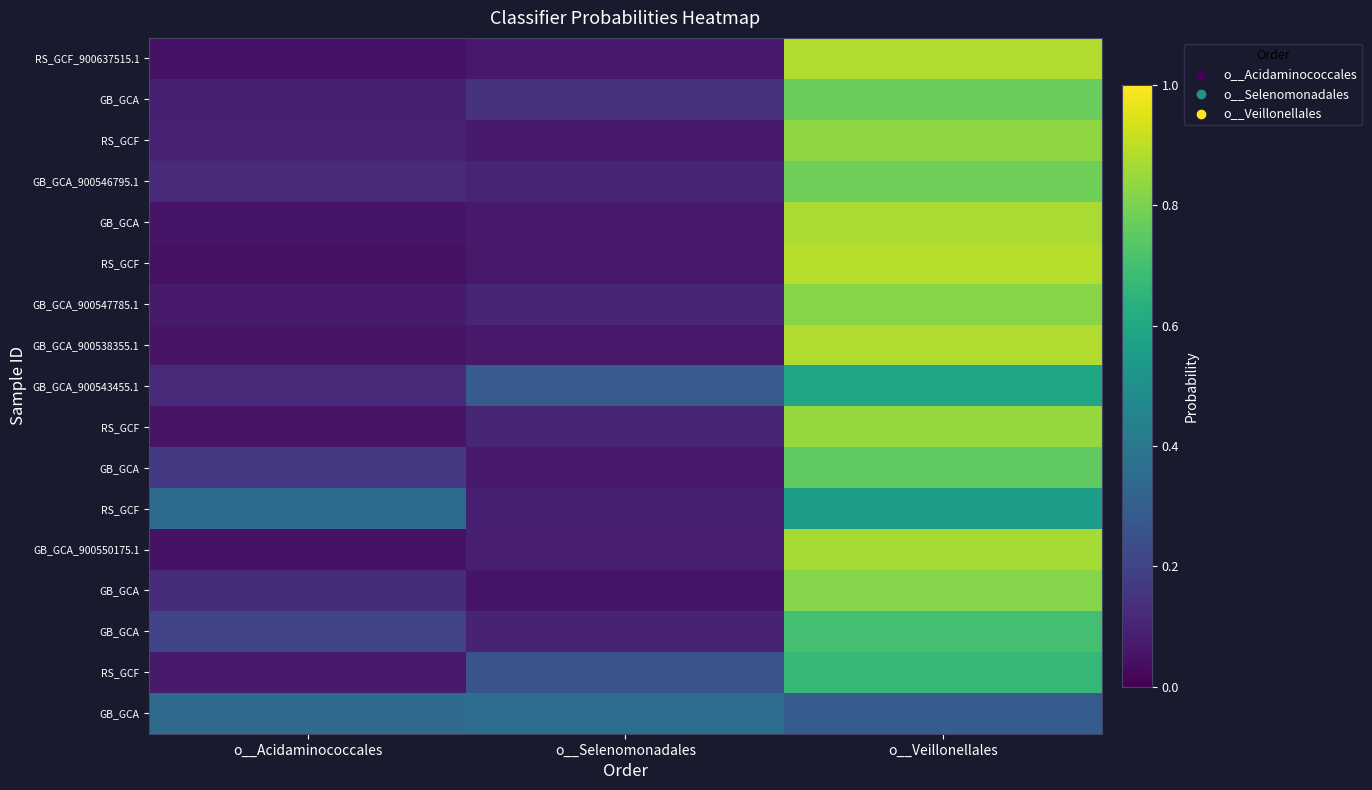

Which label corresponds to the largest value in the chart?

o__Veillonellales